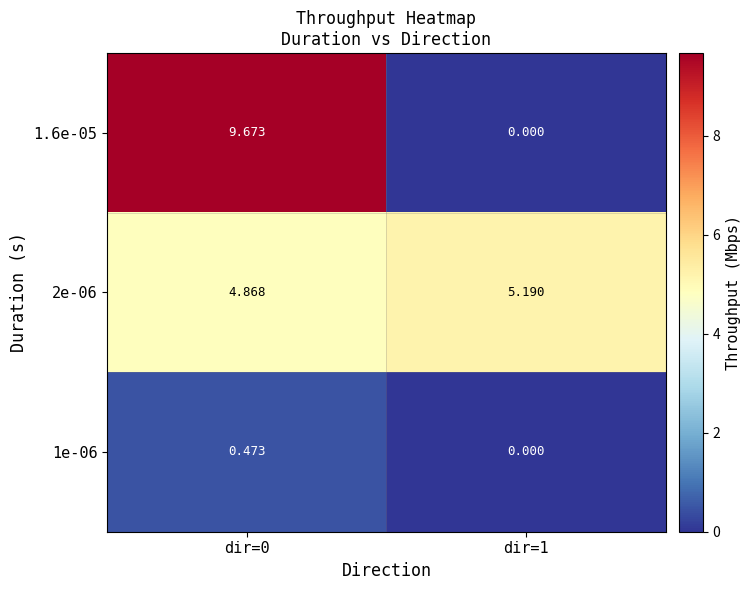

Is the value of 2e-06 at dir=0 greater than the value of 1e-06 at dir=0?

Yes